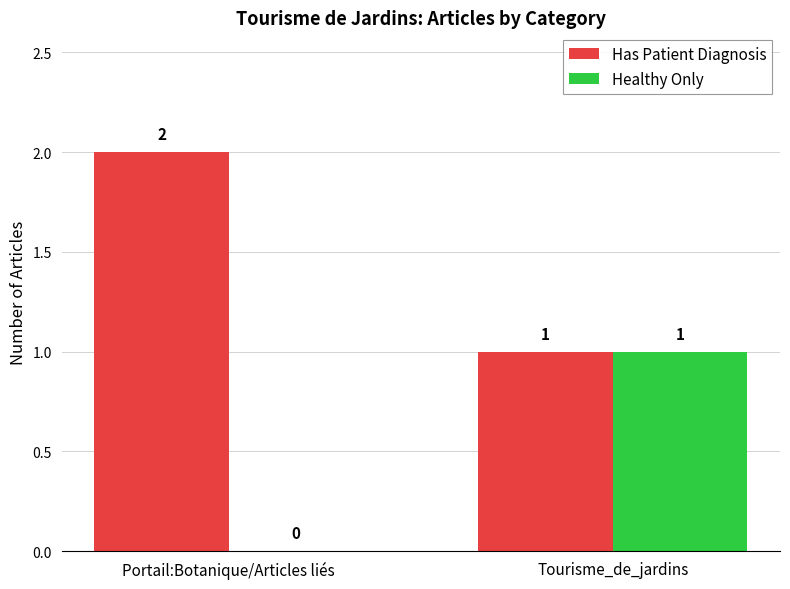

Is the value of Has Patient Diagnosis at Tourisme_de_jardins greater than the value of Healthy Only at Portail:Botanique/Articles liés?

Yes